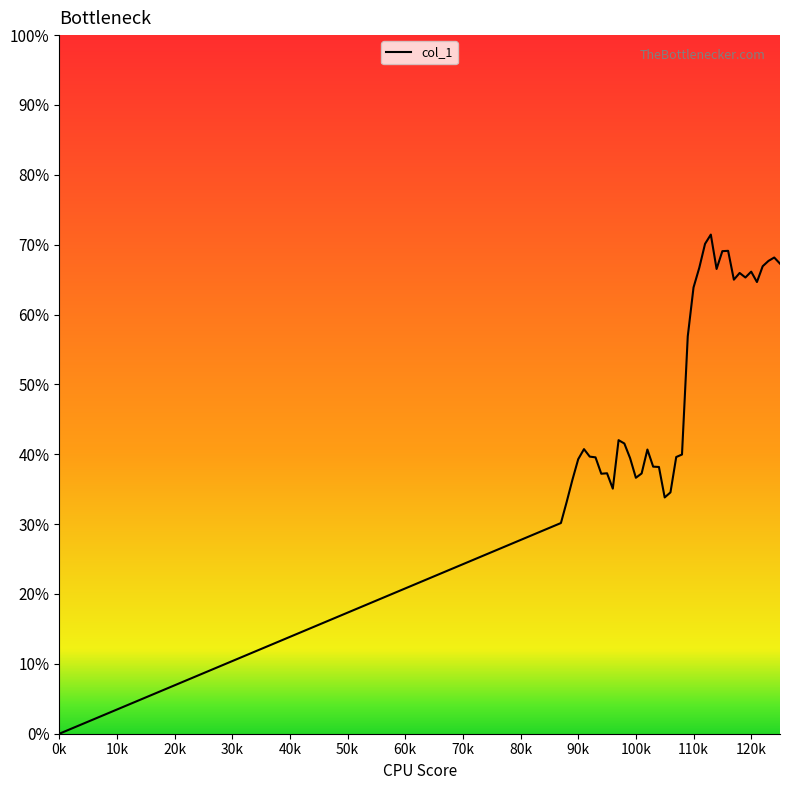

Does the chart have visible grid lines?

No